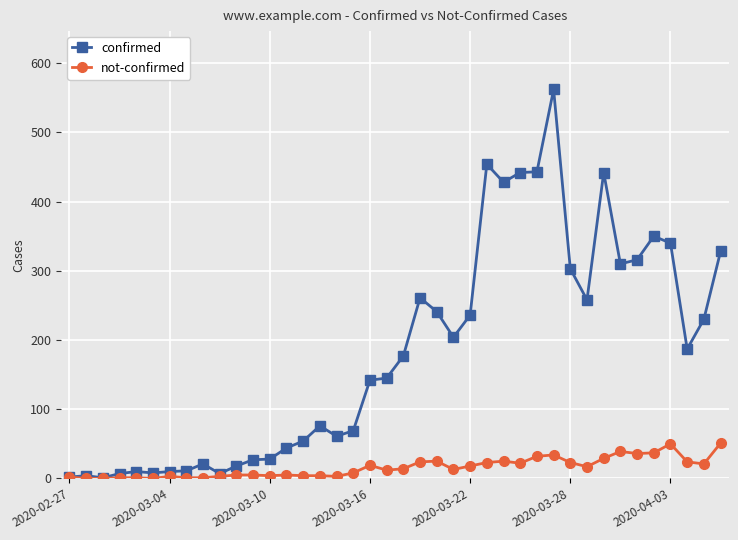

What is the maximum value for not-confirmed?

51